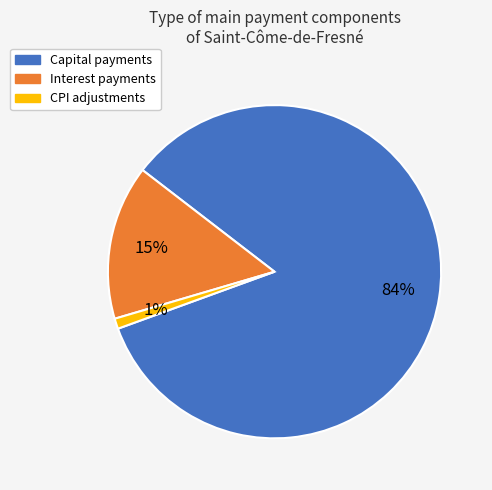

Combined, do CPI and Interest account for over 50%?

No